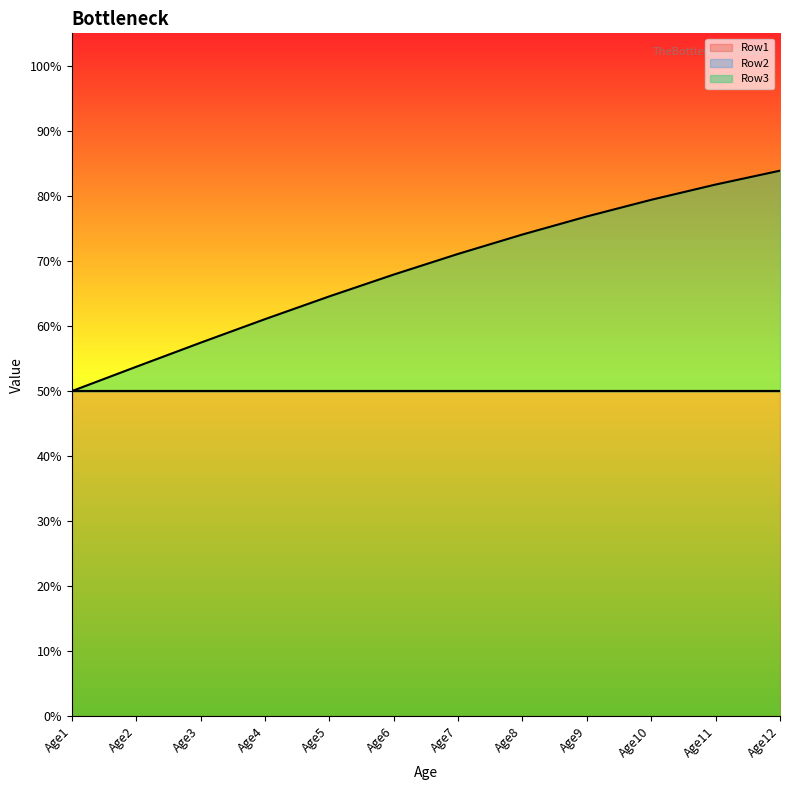

At which category is the sum across all series the highest?

Age12